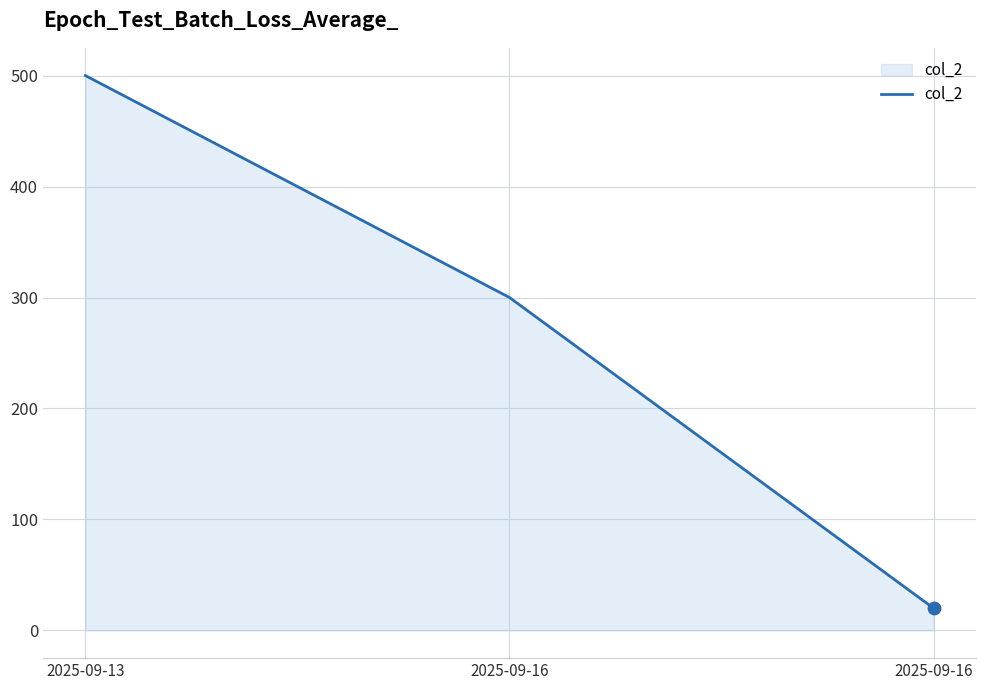

What is the change in value from 2025-09-16 to 2025-09-16?

-280